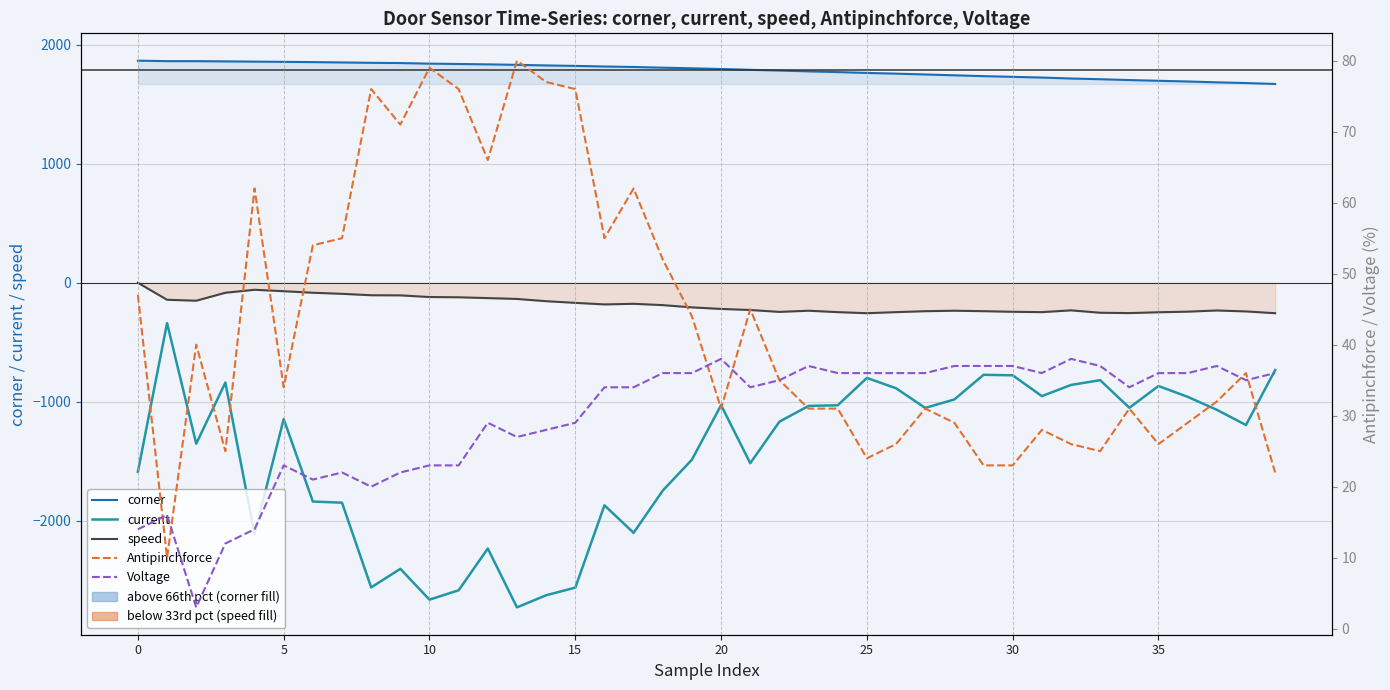

True or false: speed has more than 0 interior local peaks.

True